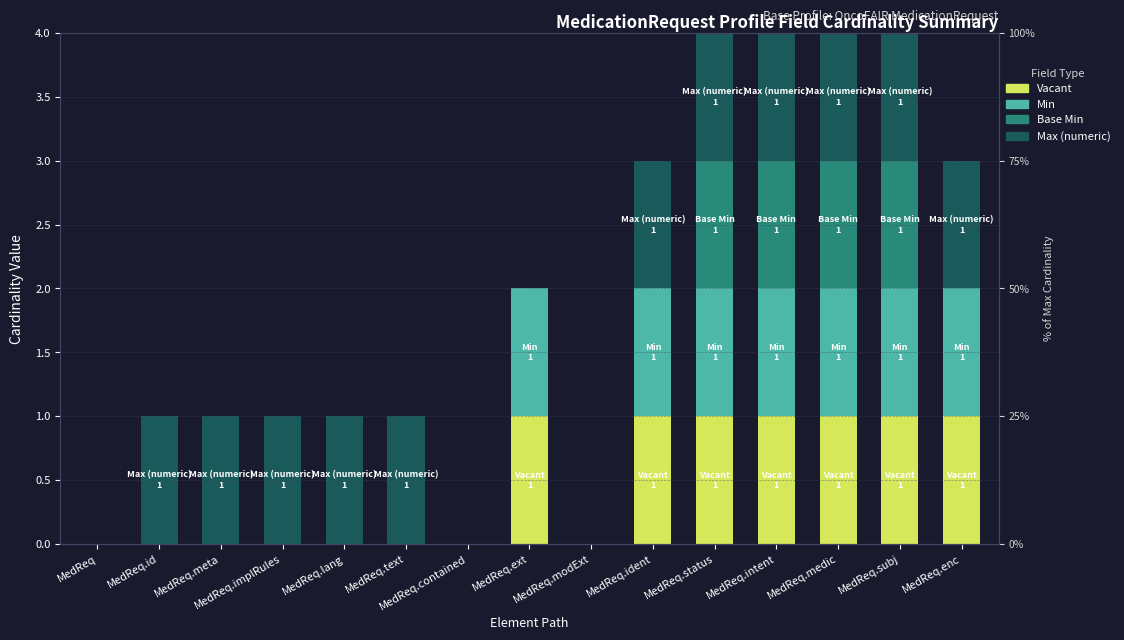

Is it true that Vacant equals 1 at MedReq.intent?

True